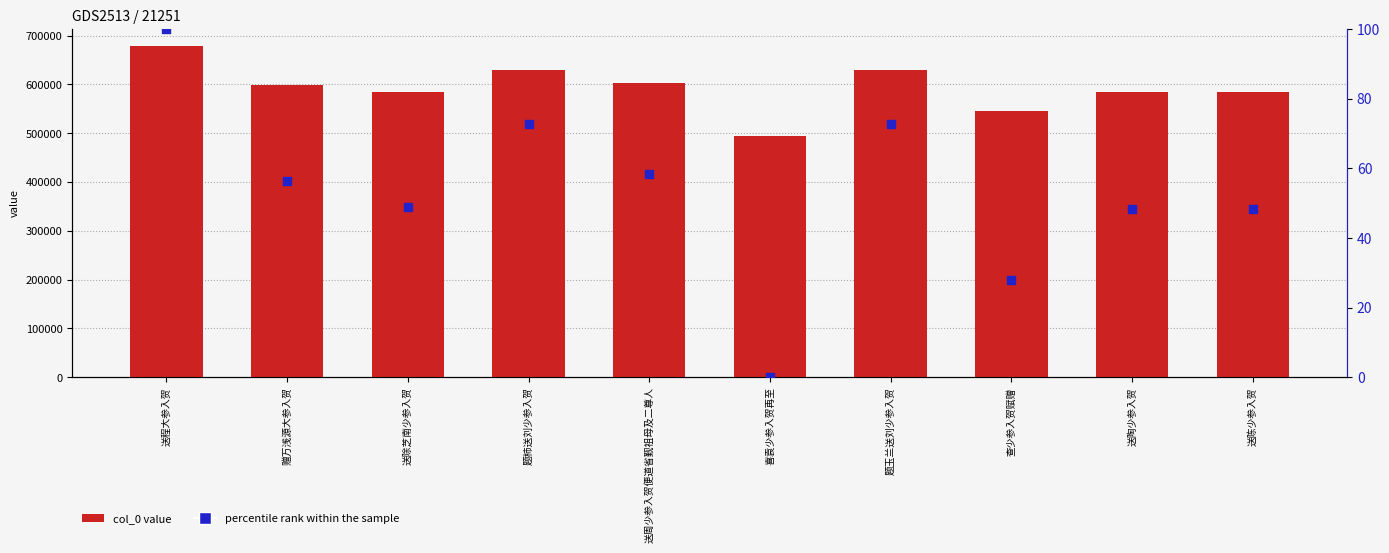

At how many categories does at least one series exceed 61365?

10